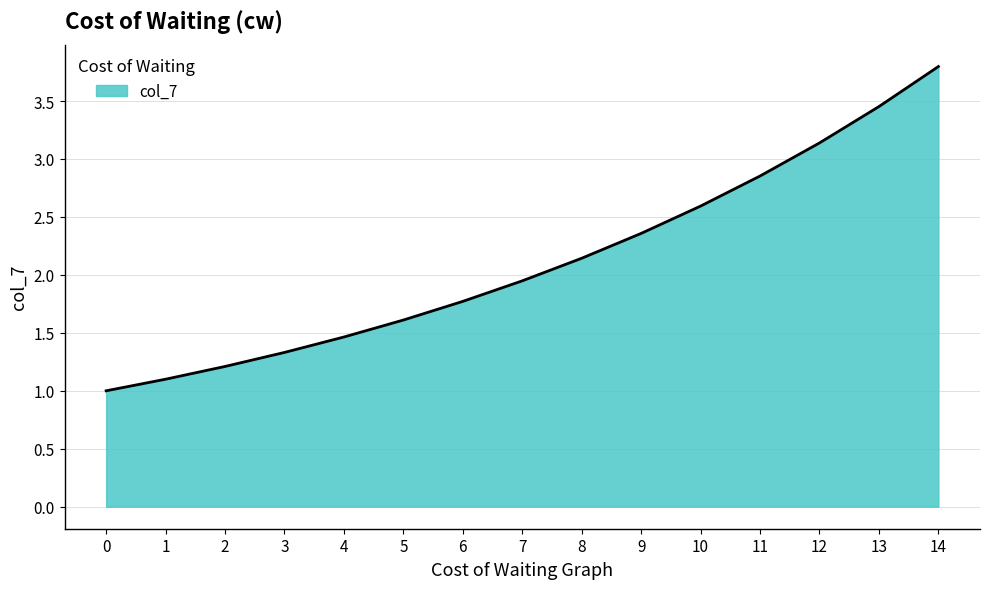

List the labels in order of value, smallest first.

0, 1, 2, 3, 4, 5, 6, 7, 8, 9, 10, 11, 12, 13, 14